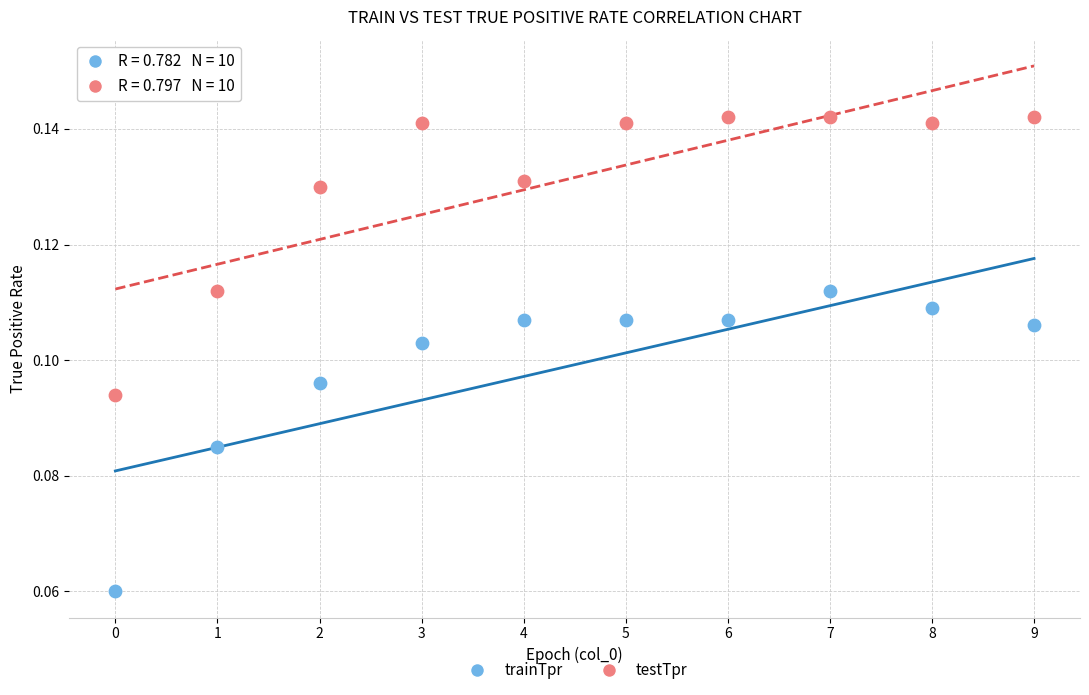

What are all the series names shown in the legend?

trainTpr, testTpr